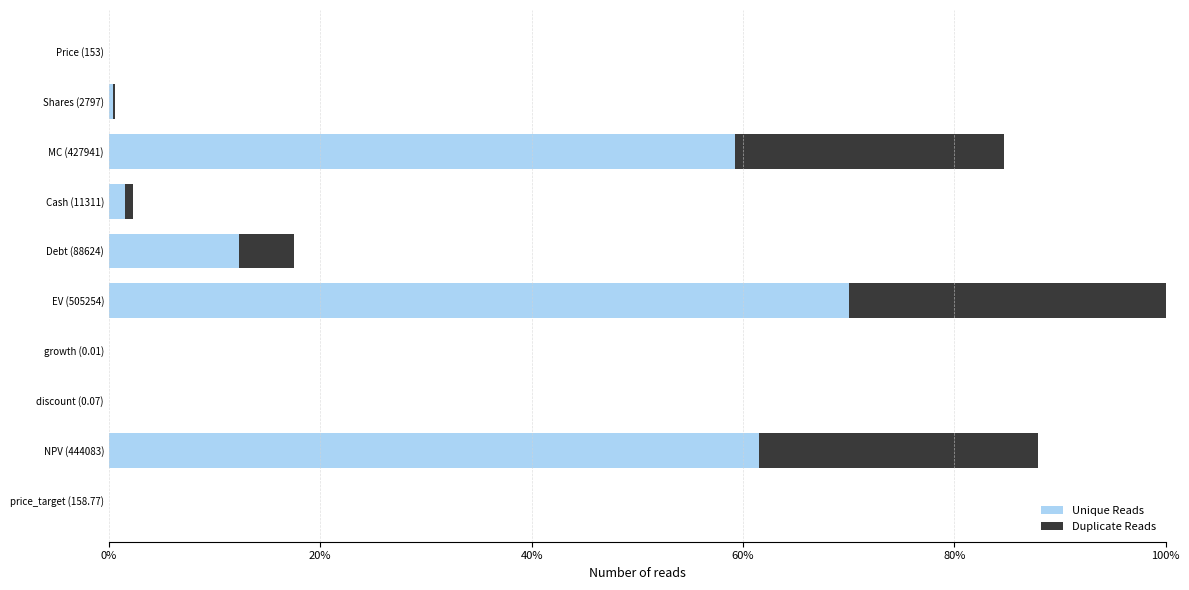

At which label does Unique Reads reach its peak?

EV (505254)